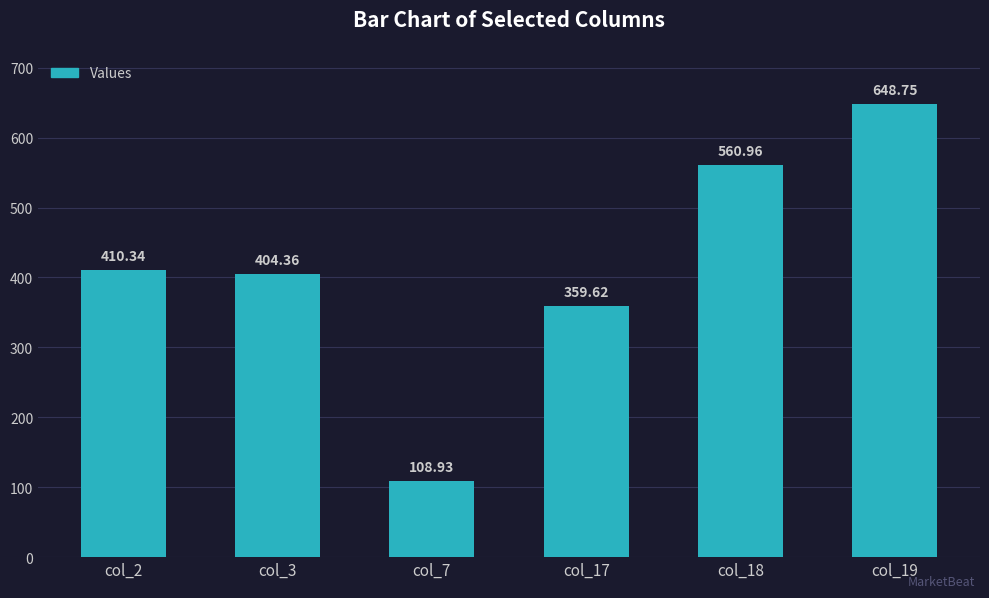

Which label corresponds to the smallest value in the chart?

col_7